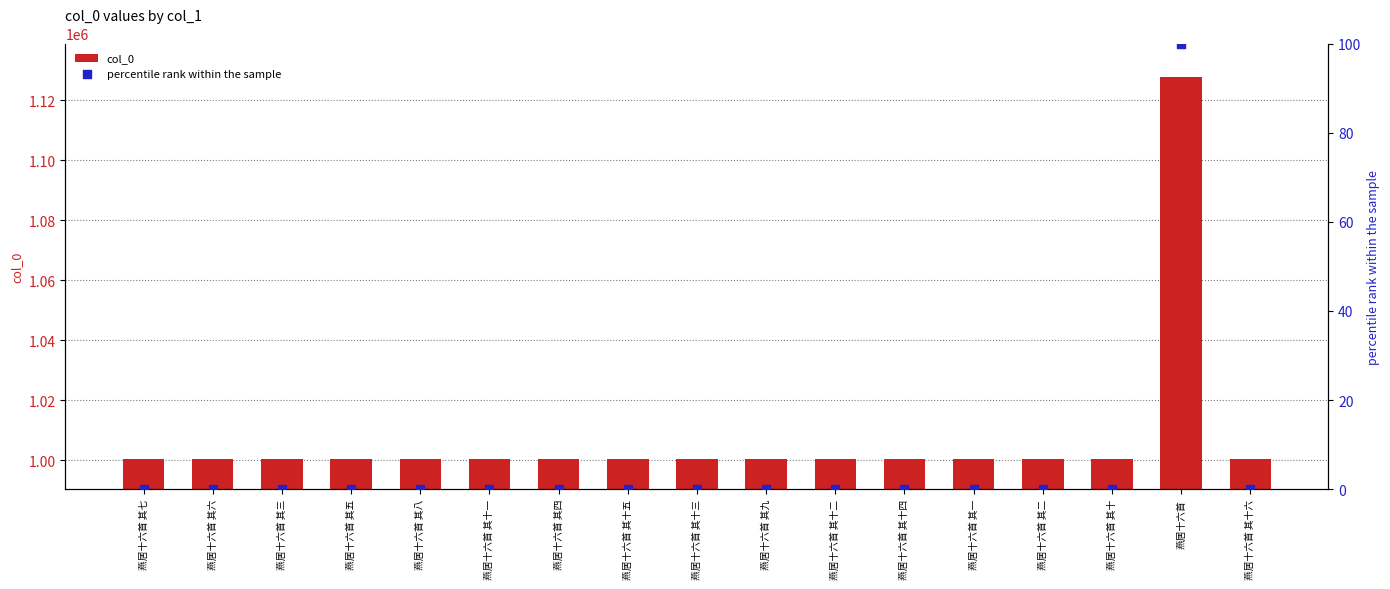

Is the value of percentile rank within the sample at 燕居十六首 其十一 greater than the value of col_0 at 燕居十六首 其十三?

No